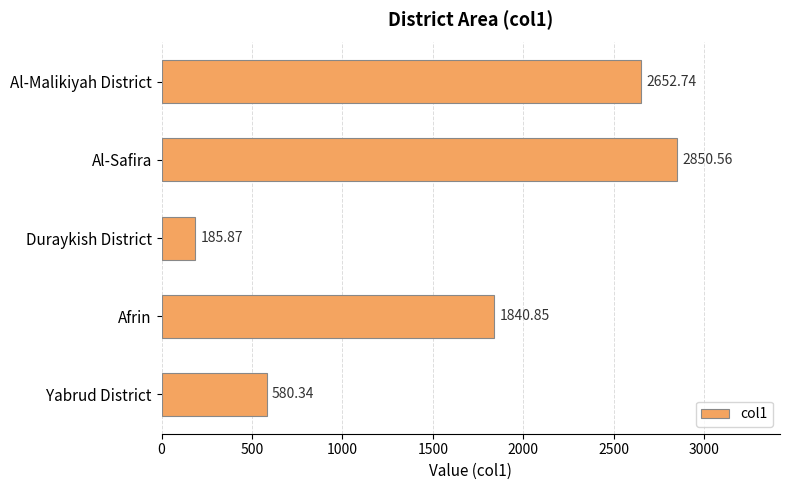

What is the ratio of the value at Al-Malikiyah District to the value at Al-Safira?

0.9